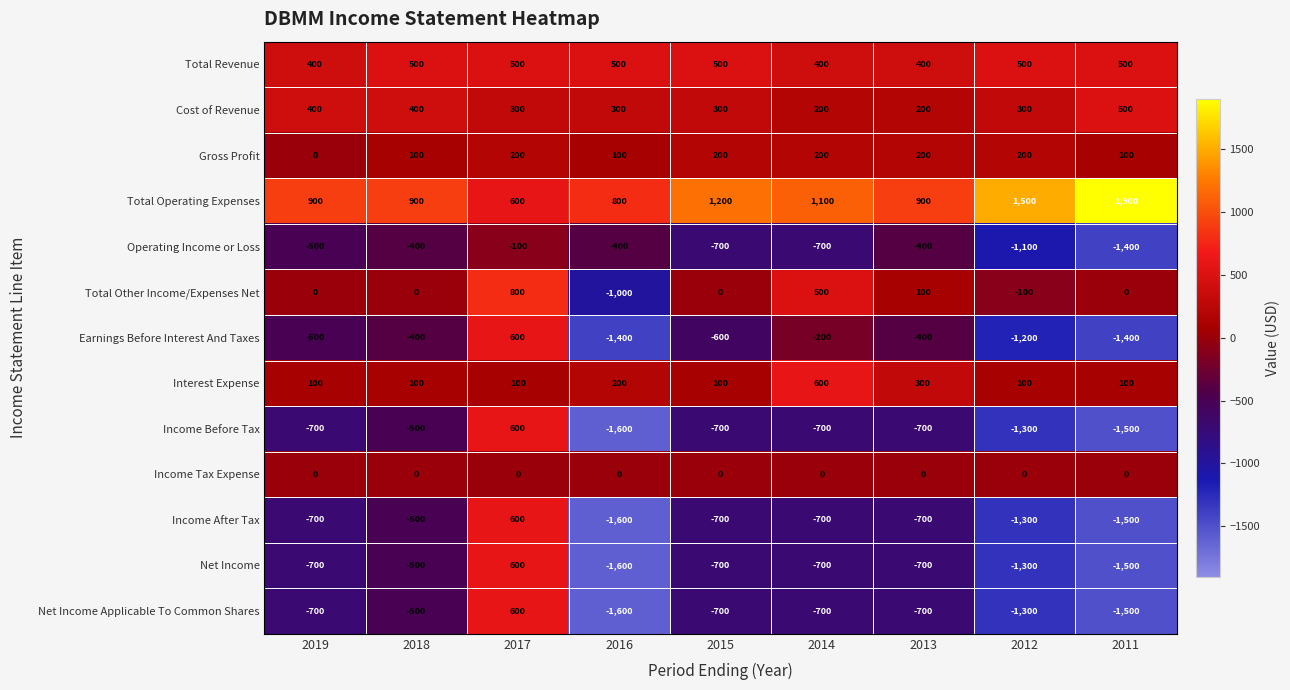

Is it true that Operating Income or Loss equals -237 at 2015?

False